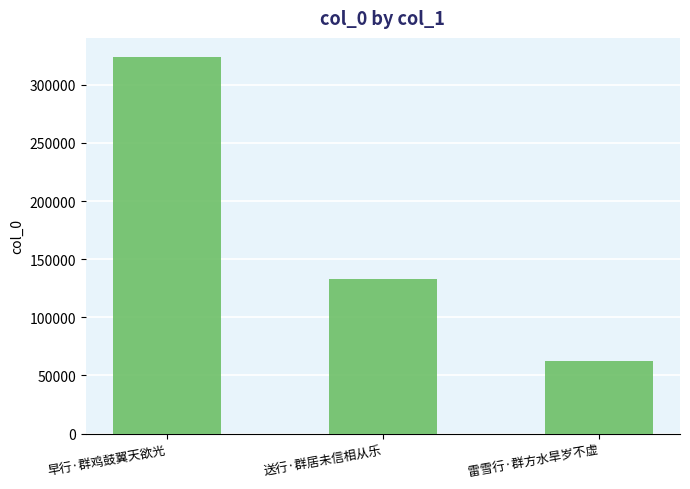

What is the sum of the values at 送行·群居未信相从乐 and 雷雪行·群方水旱岁不虚?

195823